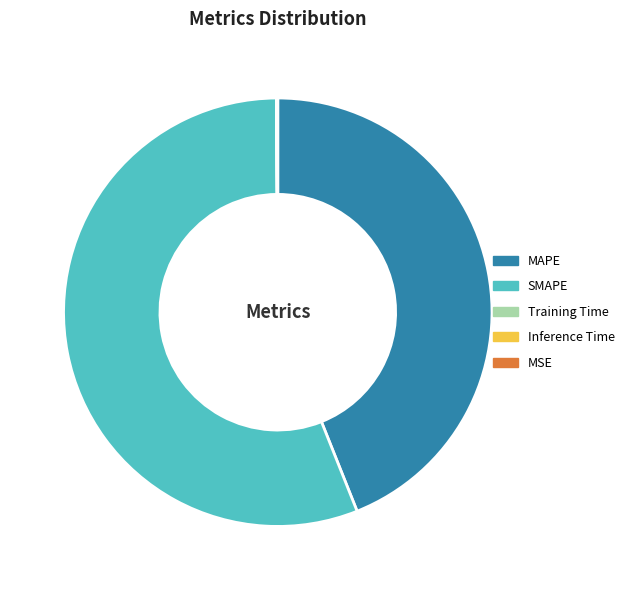

What is the largest slice in the pie chart?

SMAPE